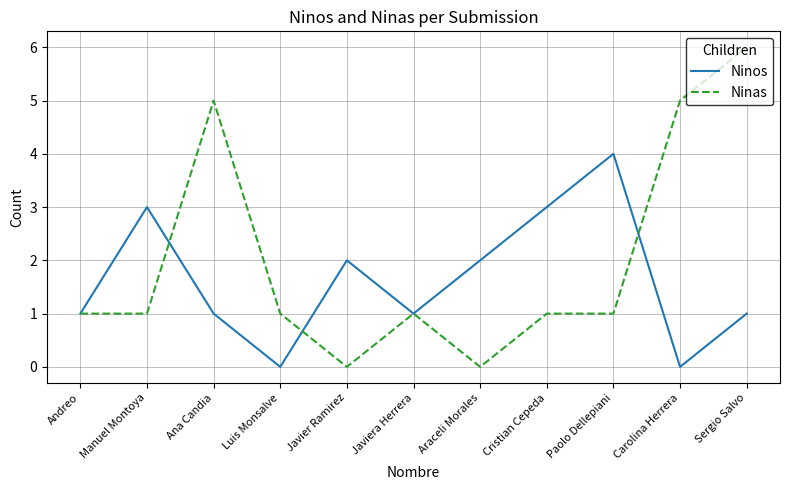

In Ninos, how many points are lower than both neighbors (excluding endpoints)?

3